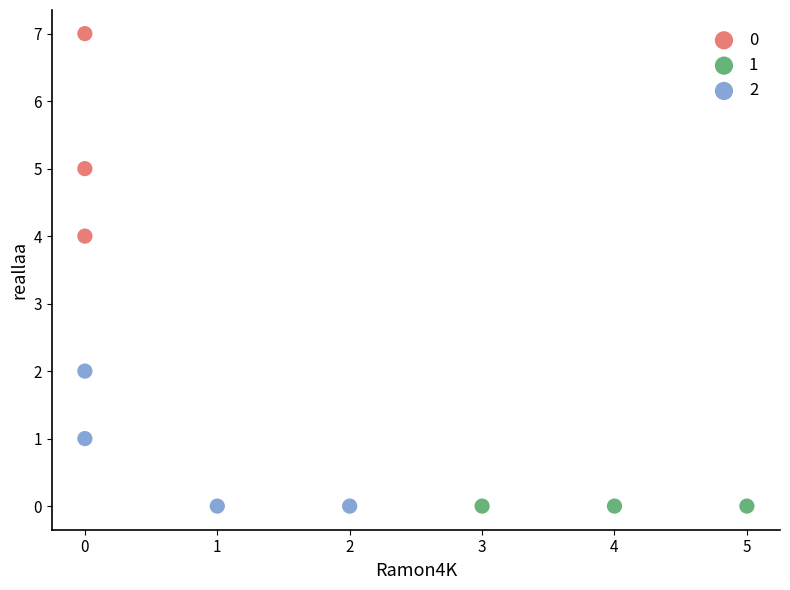

What are all the series names shown in the legend?

0, 1, 2